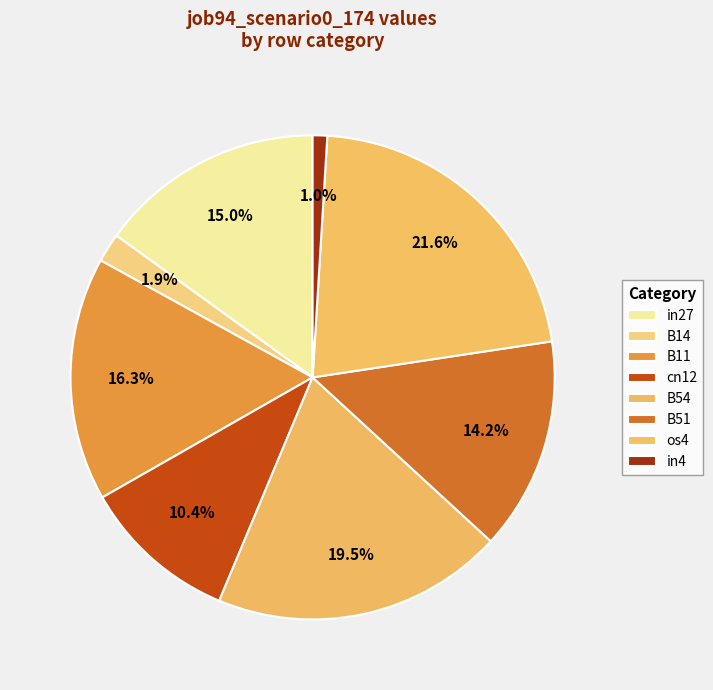

The B54 slice represents 19% of the pie. True or false?

True